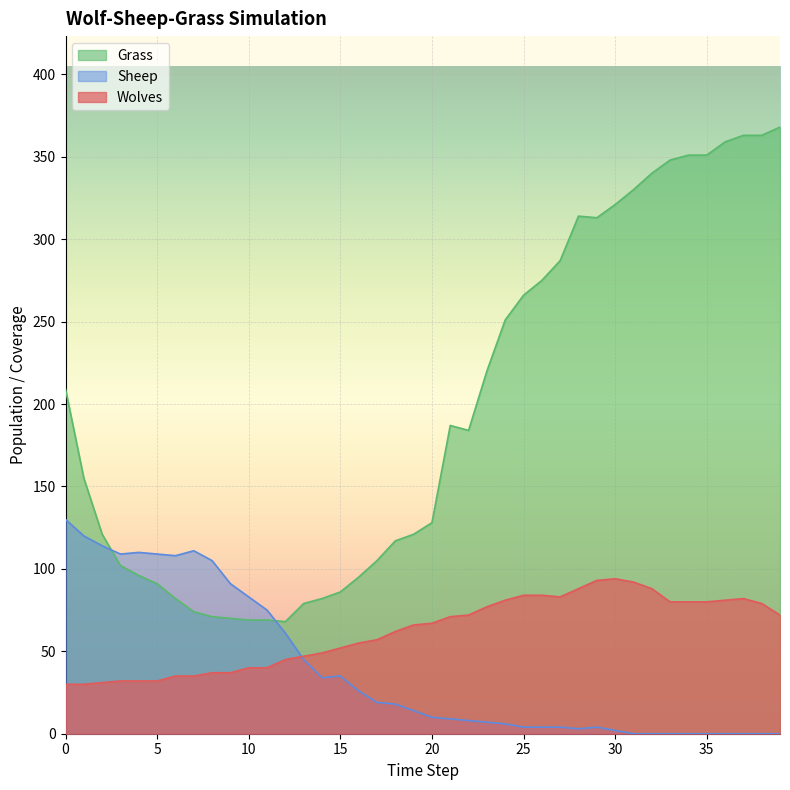

True or false: Sheep has a value of 4 at 29.

True